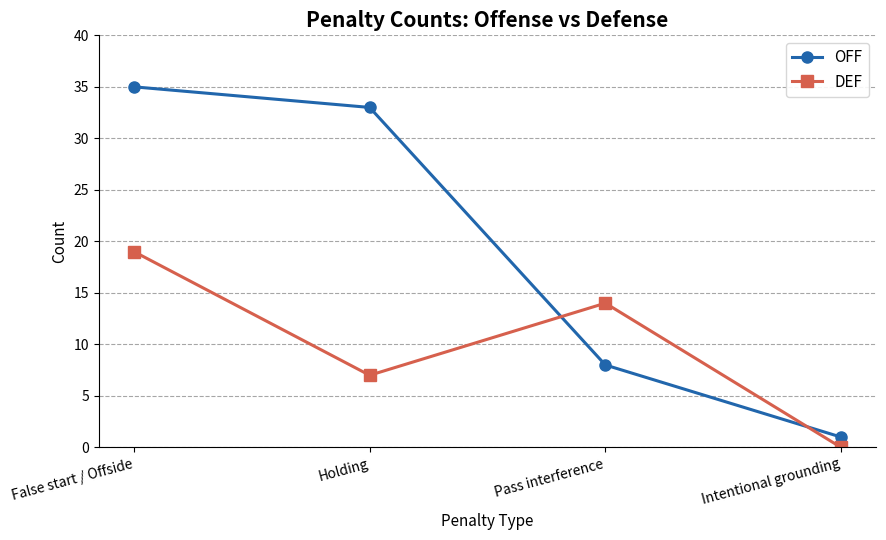

Which series has the widest spread of values?

OFF